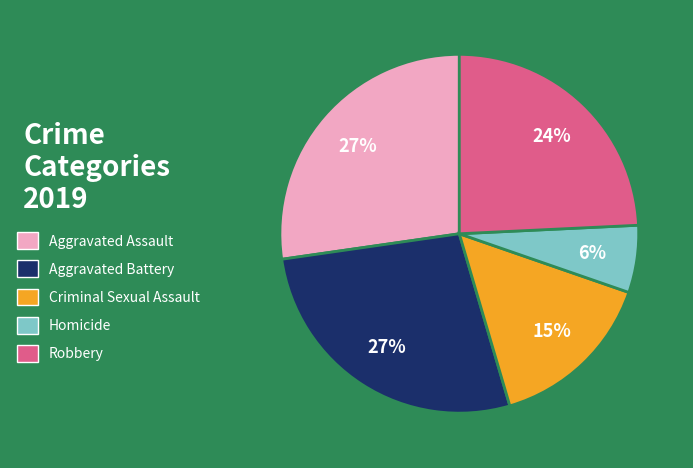

Is the sum of Criminal Sexual Assault and Aggravated Assault greater than half?

No